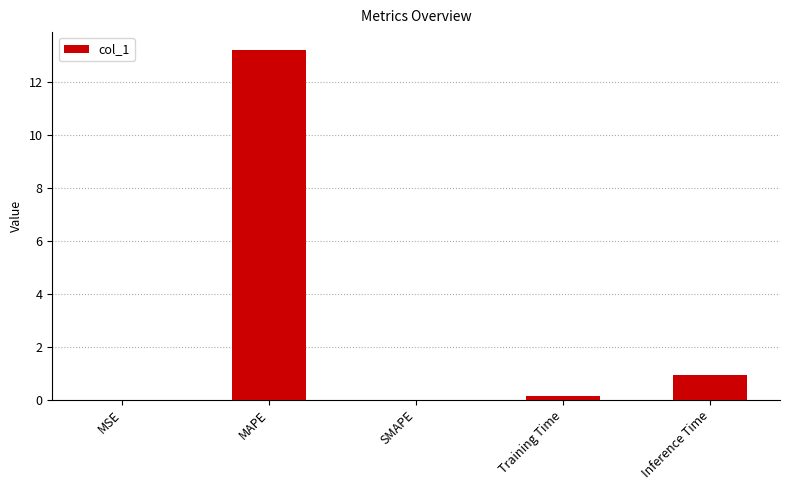

What is the greatest value displayed?

13.2